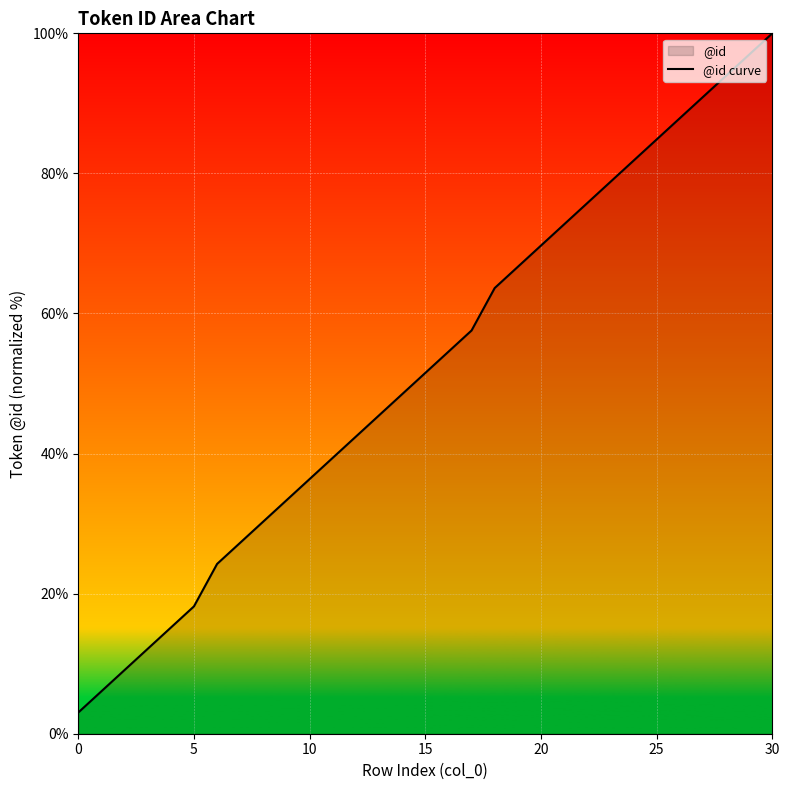

Where is the data nearest to the value 51?

15